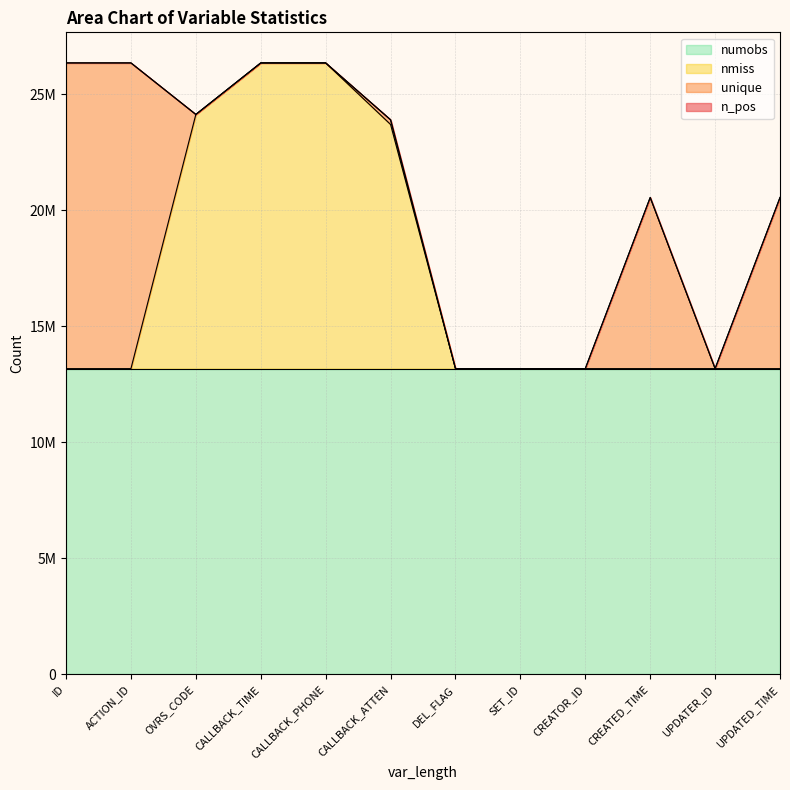

True or false: numobs has a value of 8497489 at SET_ID.

False